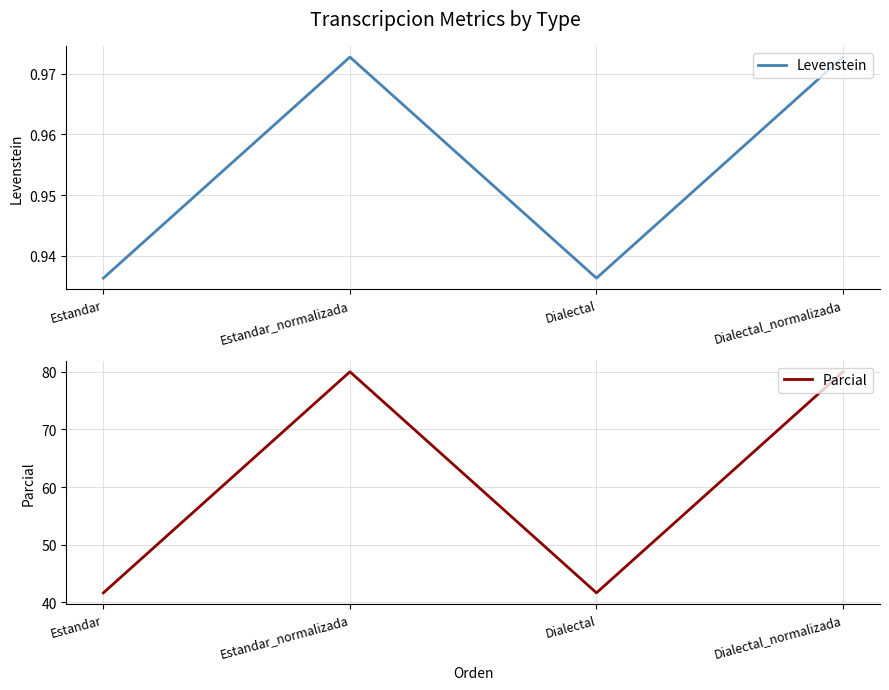

The Levenstein series shows 1.5 at Dialectal_normalizada. True or false?

False